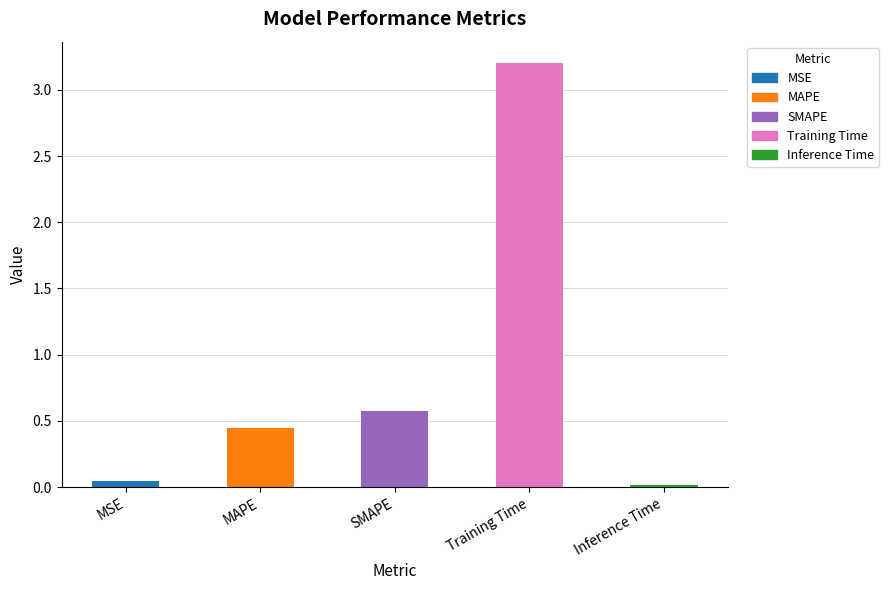

Are the bars horizontal?

No